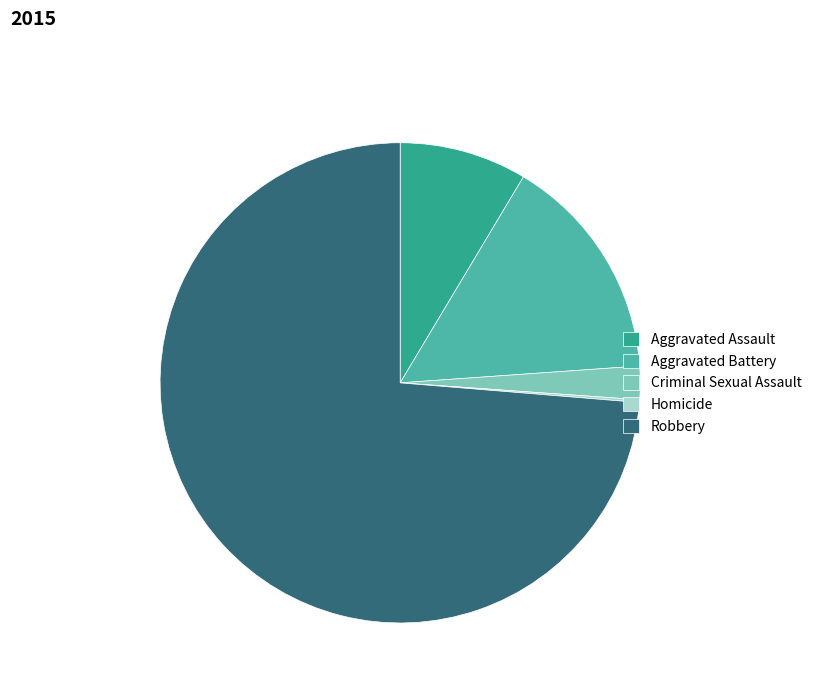

Between Aggravated Assault and Aggravated Battery, which is larger?

Aggravated Battery